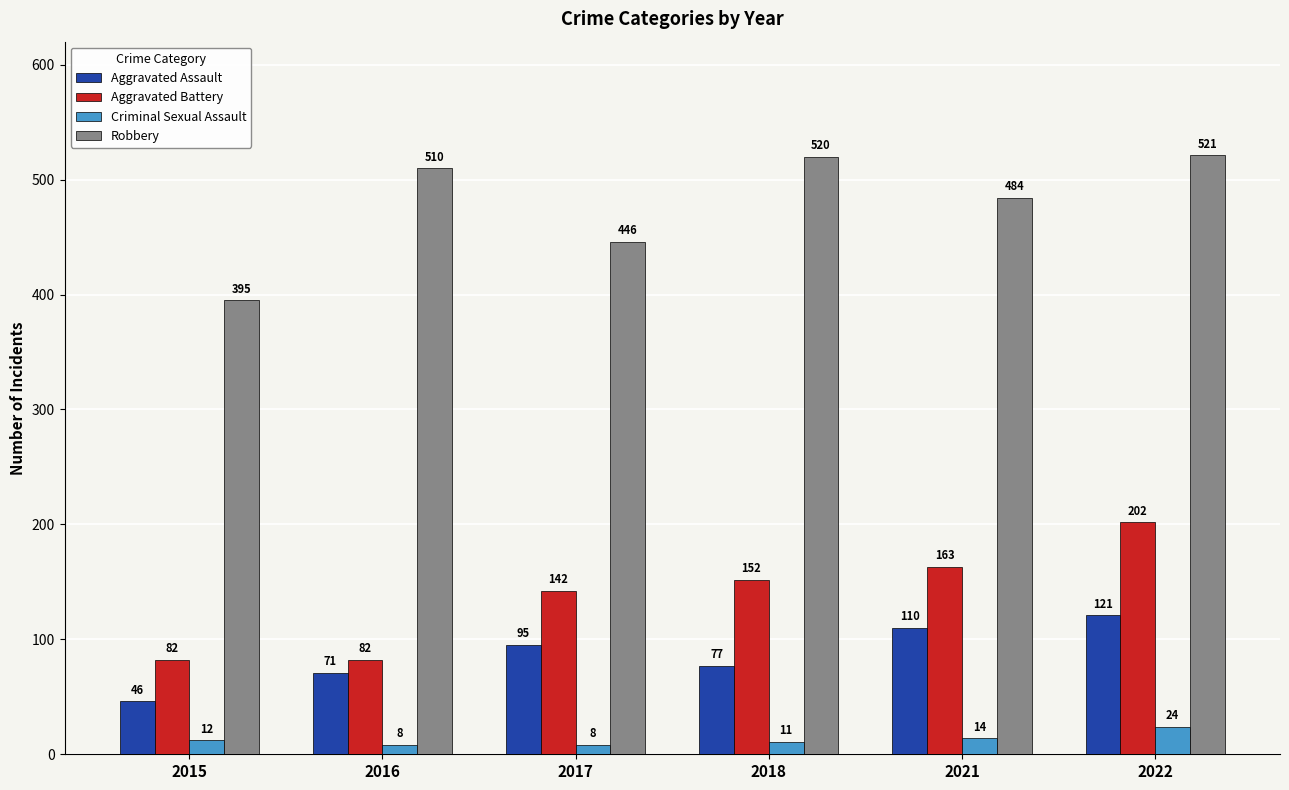

Is it true that Robbery equals 593 at 2015?

False